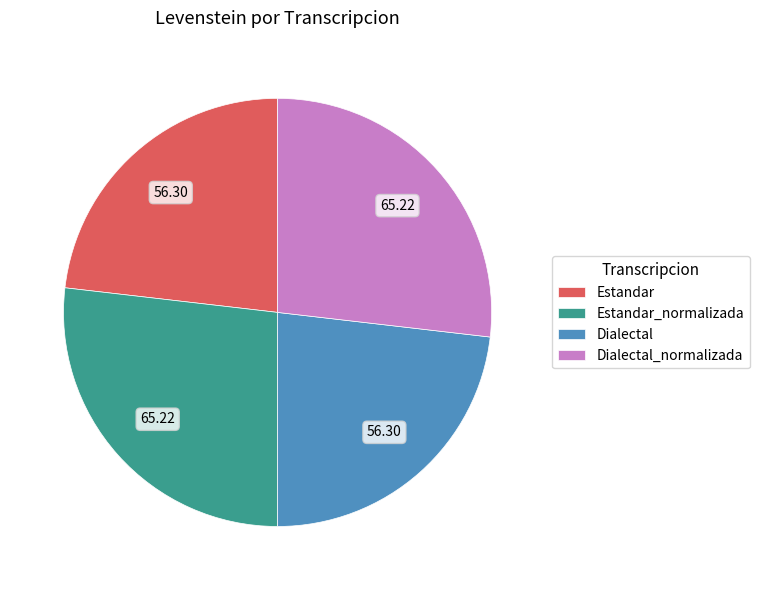

Approximately how many times larger is the value at Estandar_normalizada compared to Dialectal_normalizada?

1.0